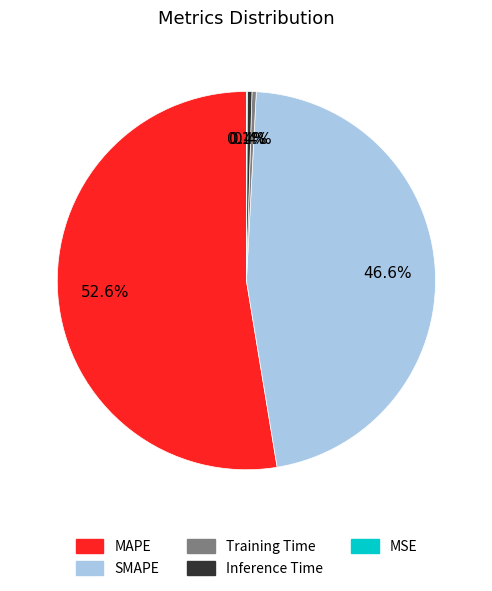

Combined, do Training Time and Inference Time account for over 50%?

No